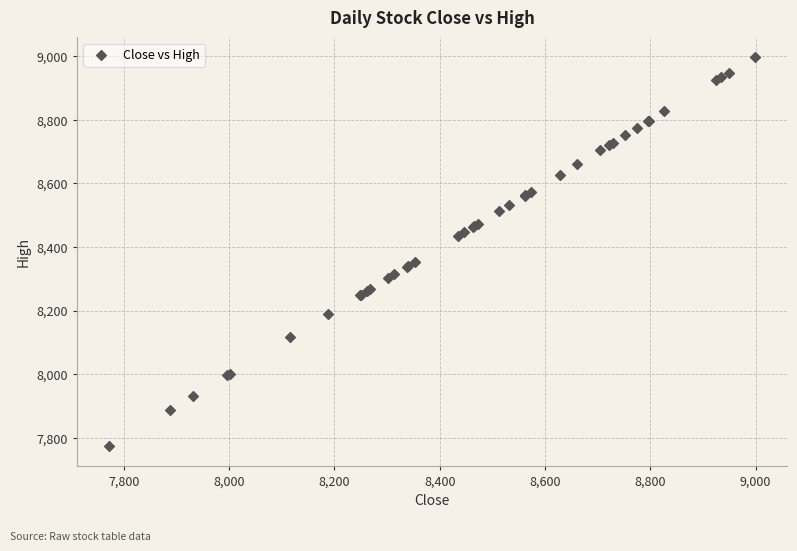

What Y value in the scatter plot is closest to 8385?

8352.9